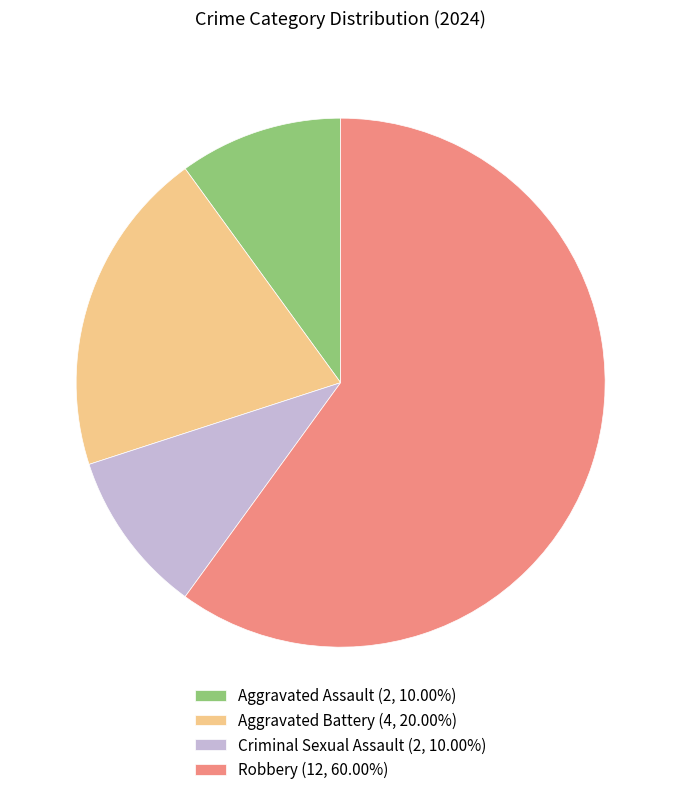

Is there any slice that represents more than half of the pie?

Yes